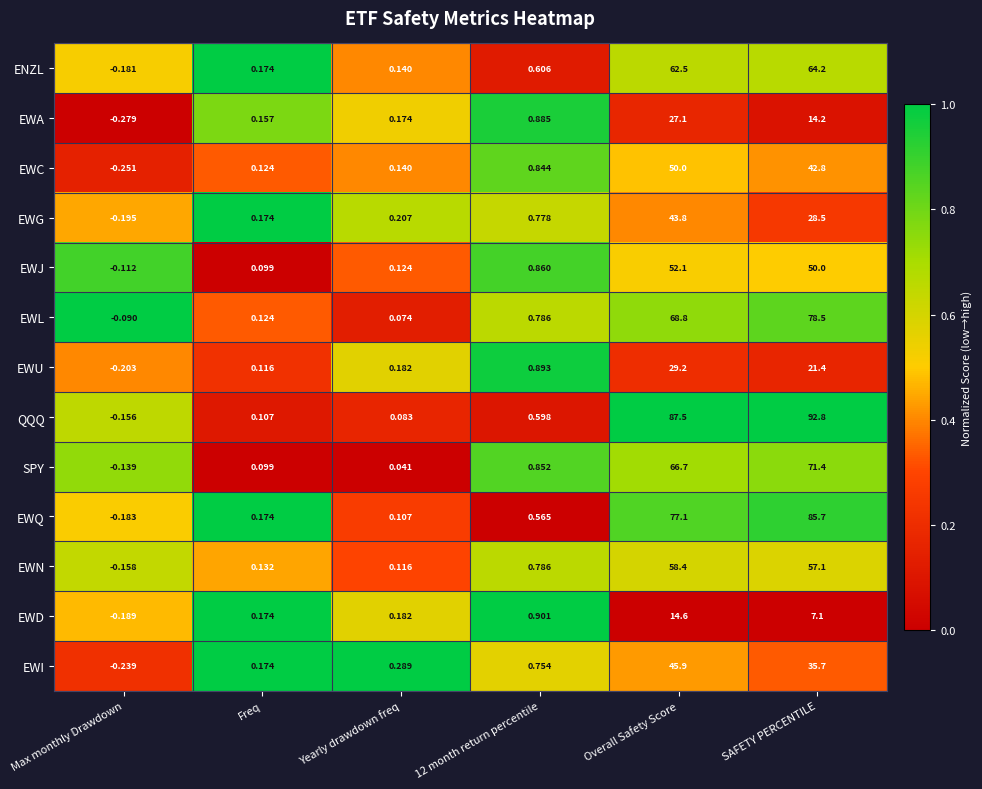

Which category has the lowest value across all series?

Max monthly Drawdown